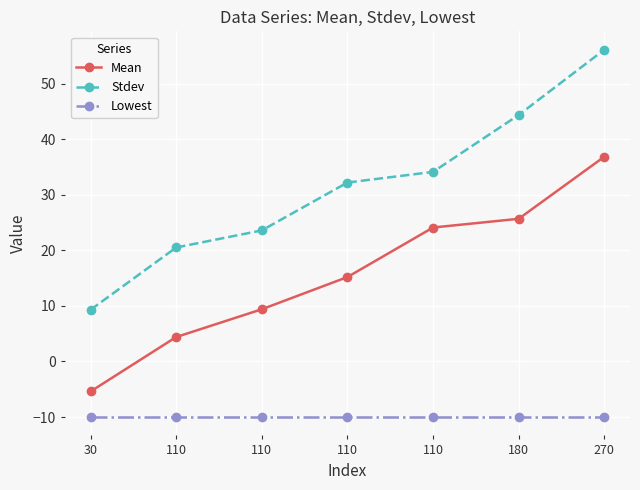

What is the total value across all series at 110?

14.9